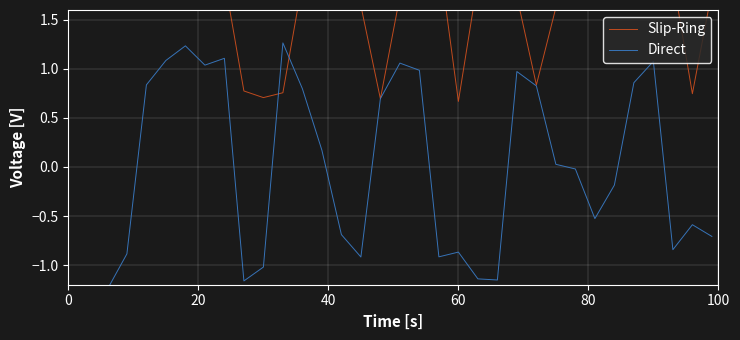

How many lines are shown in the chart?

2